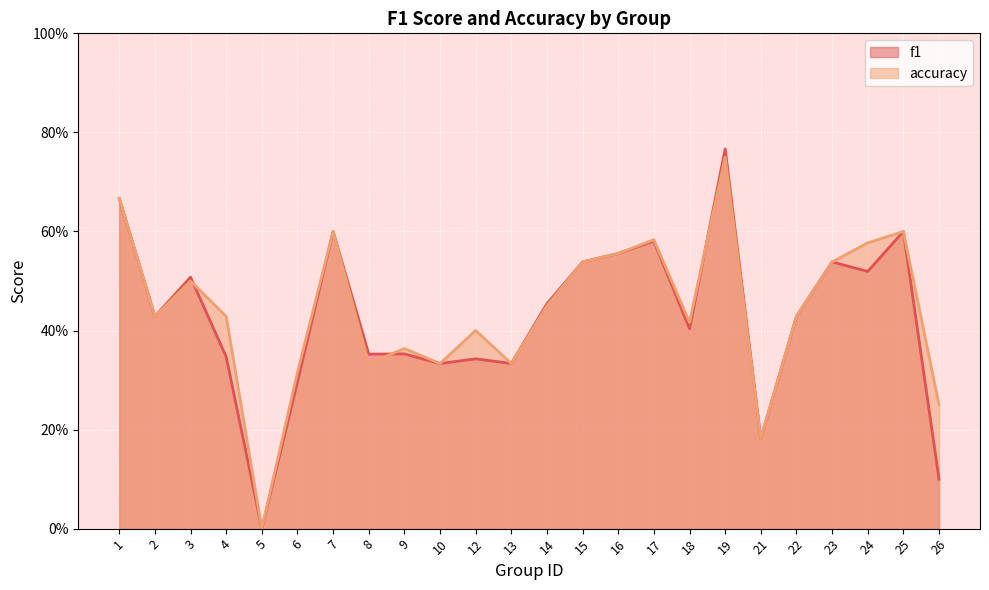

Which series has the widest spread of values?

f1